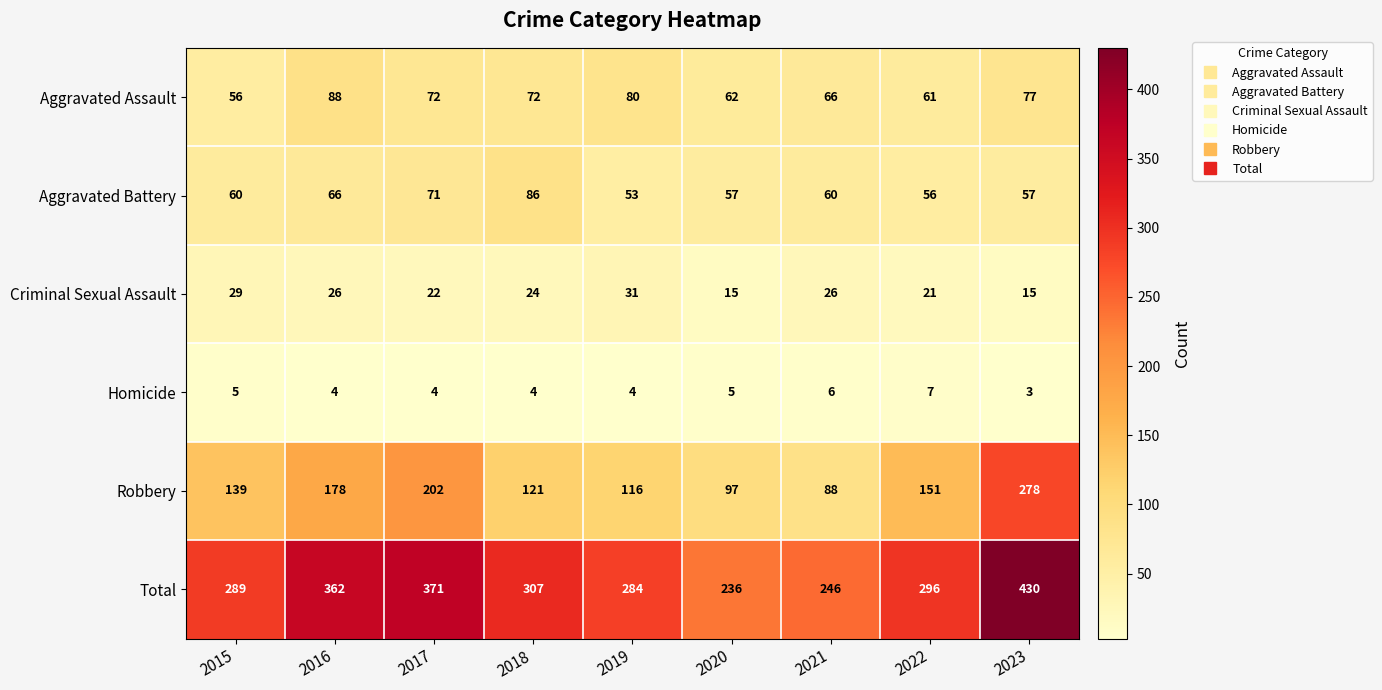

Which label corresponds to the smallest value in the chart?

2023